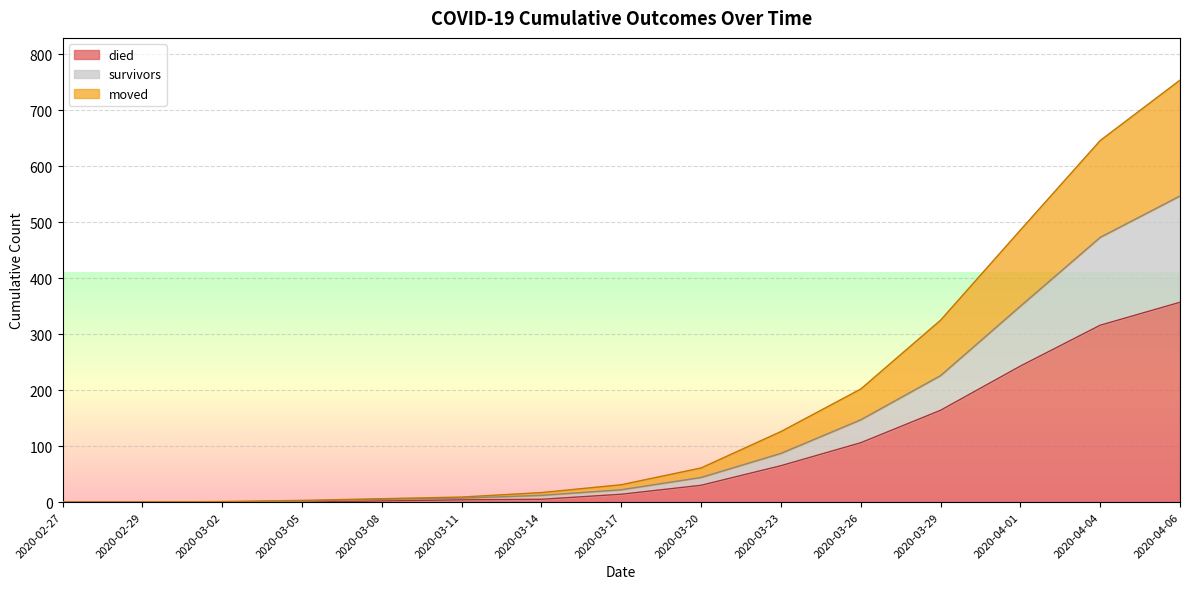

True or false: died and survivors intersect in this chart.

False